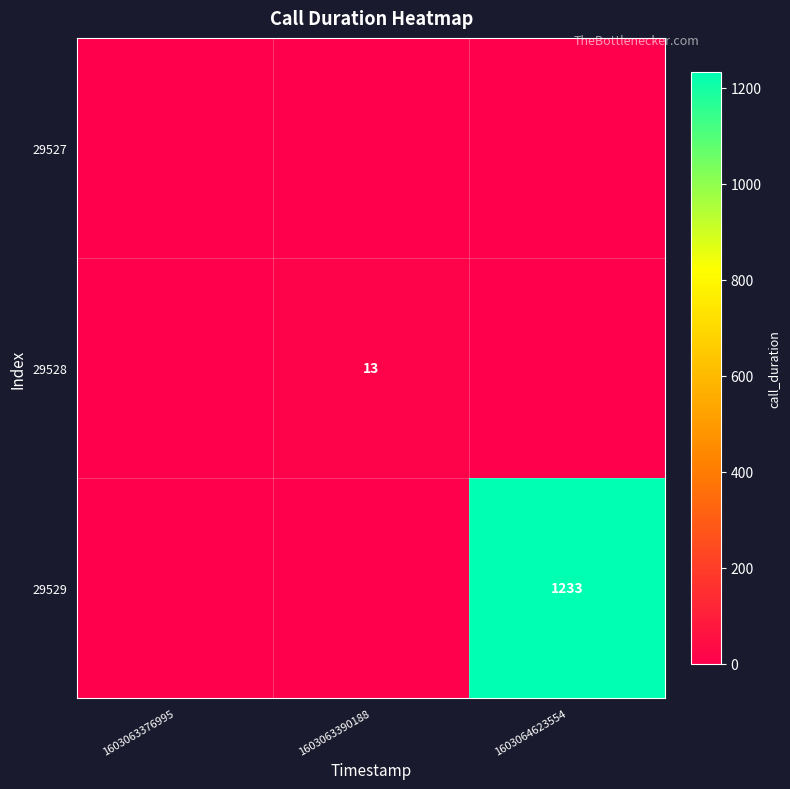

The 29529 series shows 1875 at 1603064623554. True or false?

False